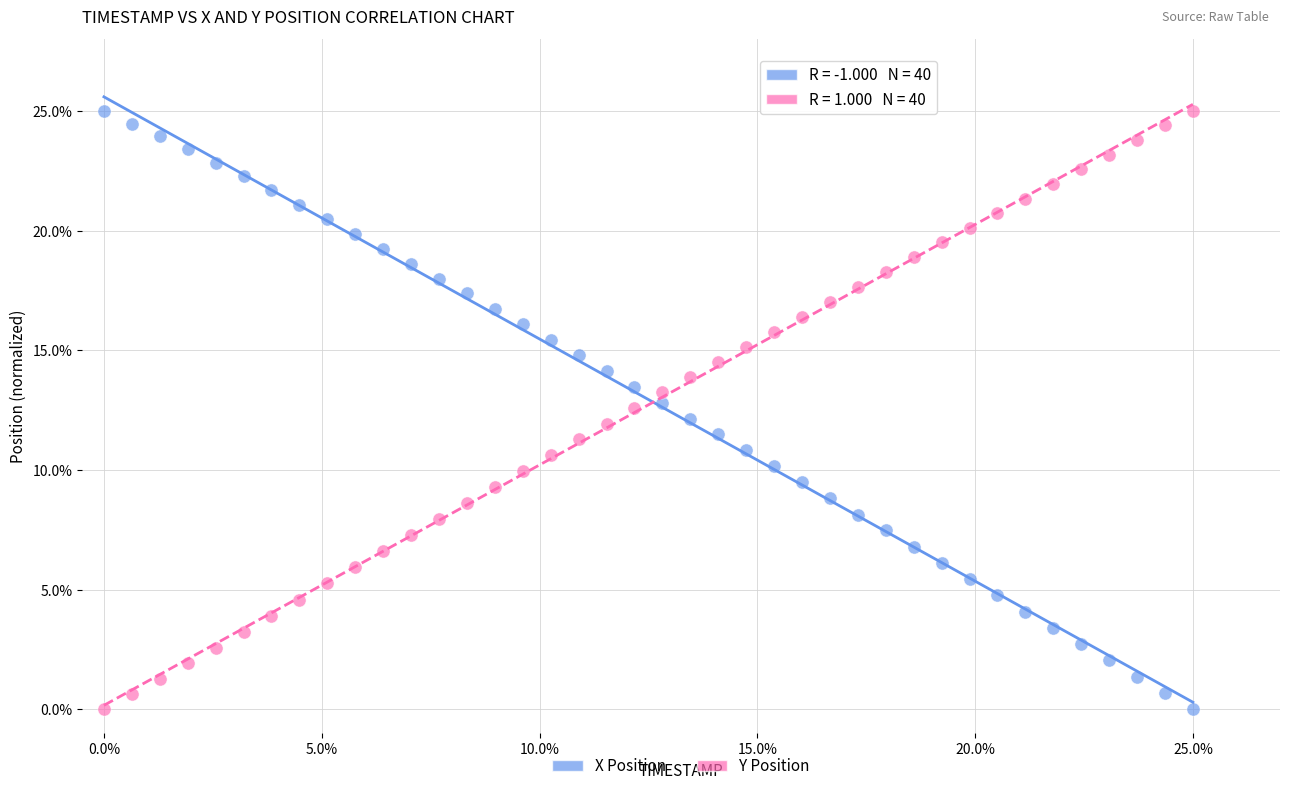

What are all the series names shown in the legend?

X Position, Y Position